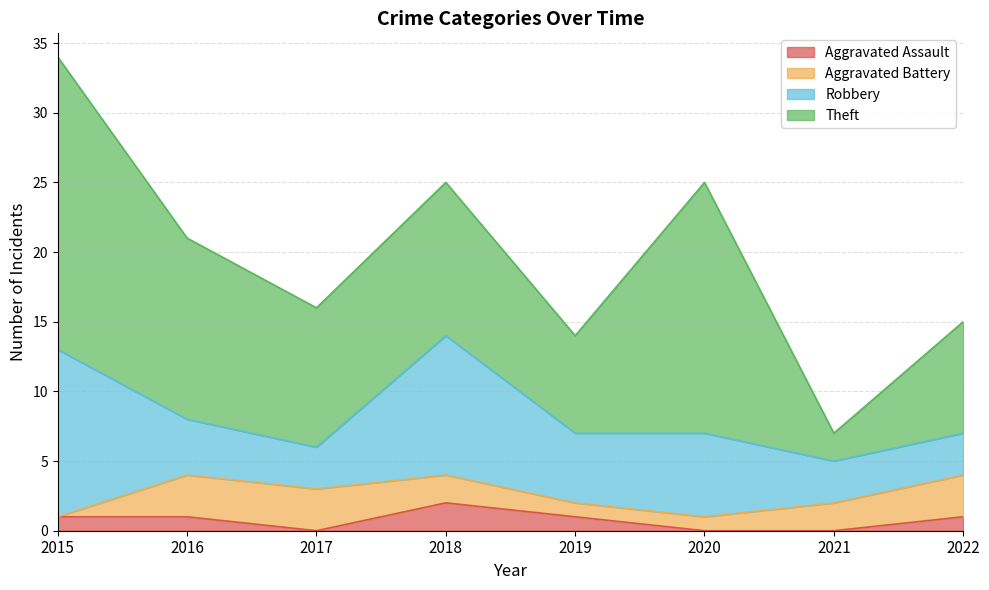

What is the total value across all series at 2022?

15